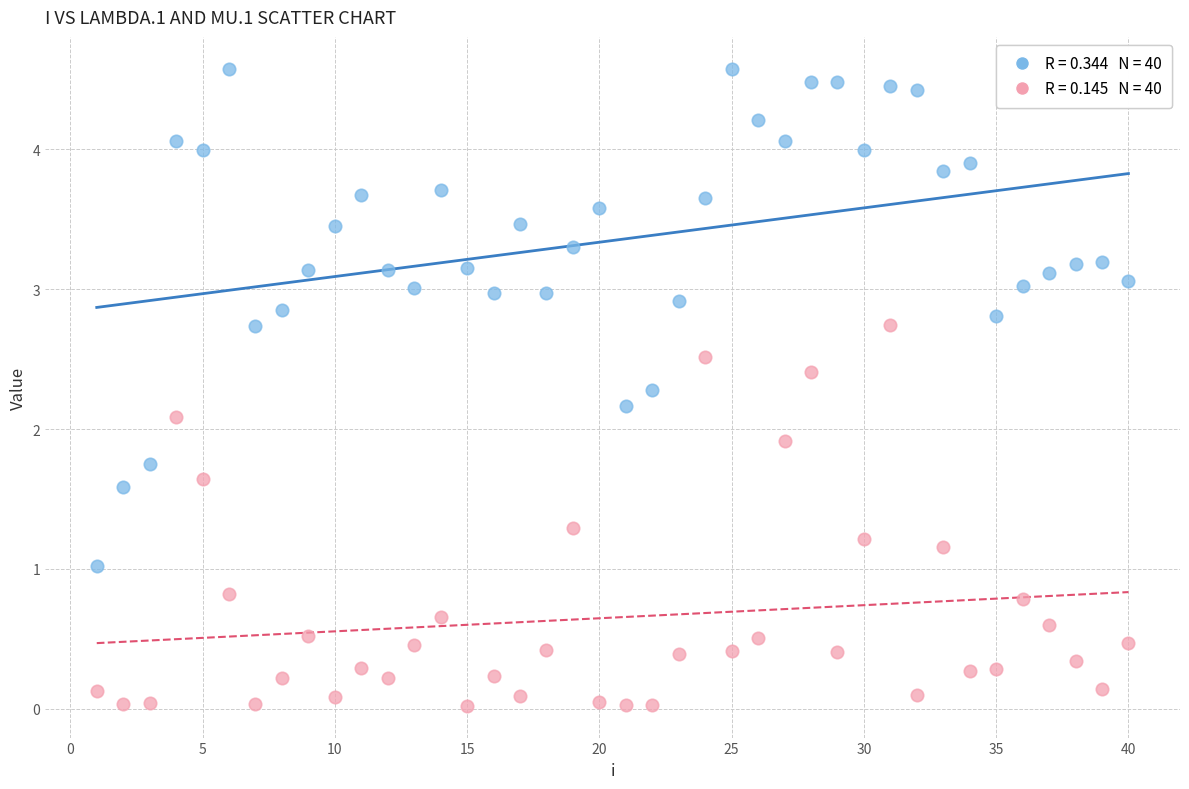

Across all data points, what is the range of X values (max minus min)?

39.0